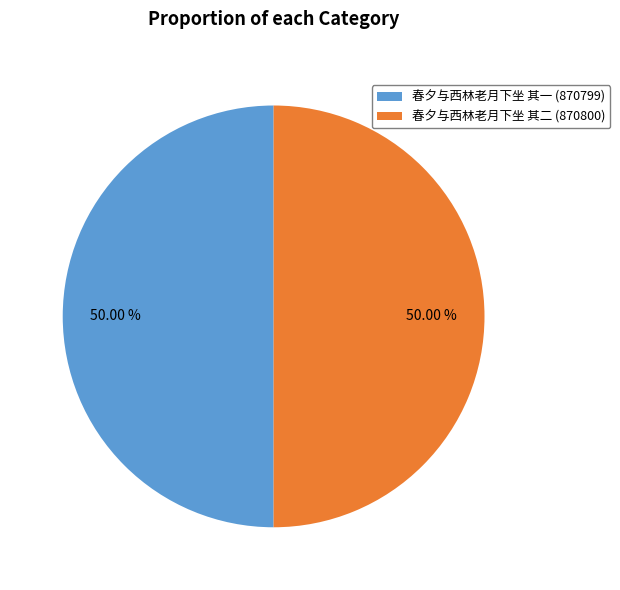

To the nearest percent, what portion does 春夕与西林老月下坐 其二 represent?

50%